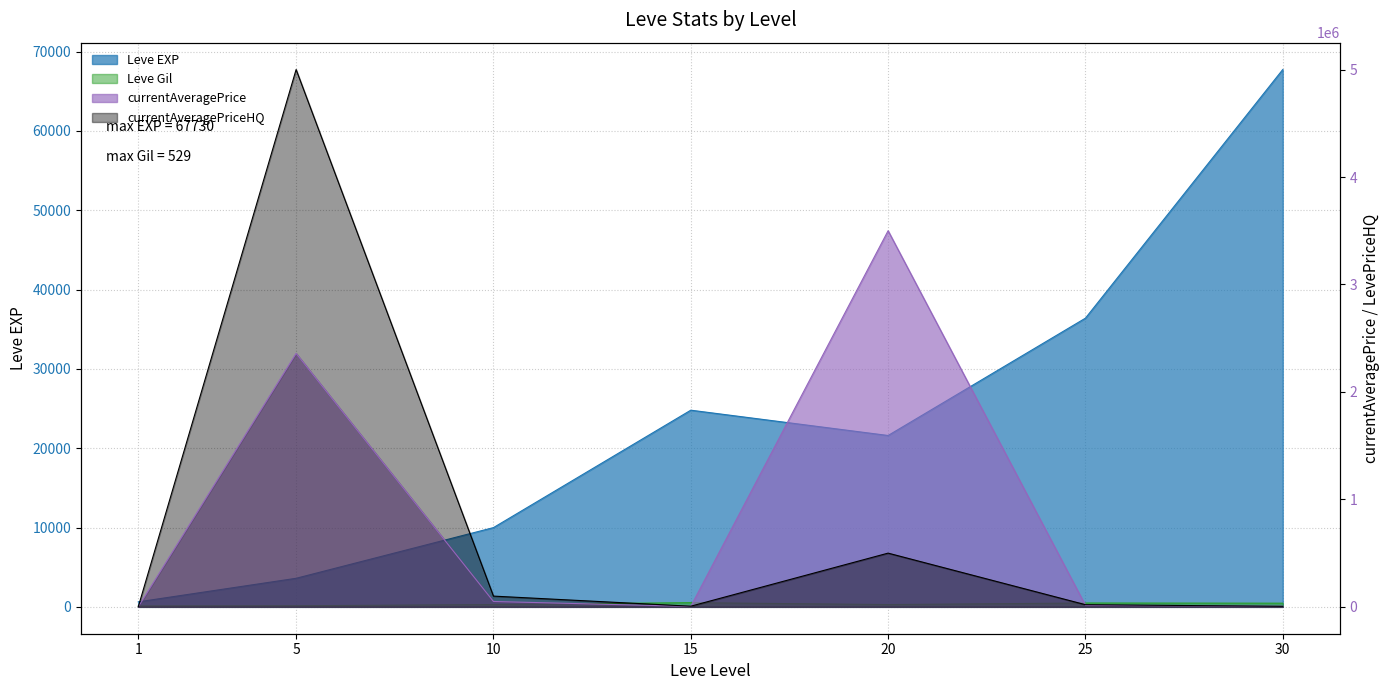

What is the lowest value of the currentAveragePrice series?

69.2